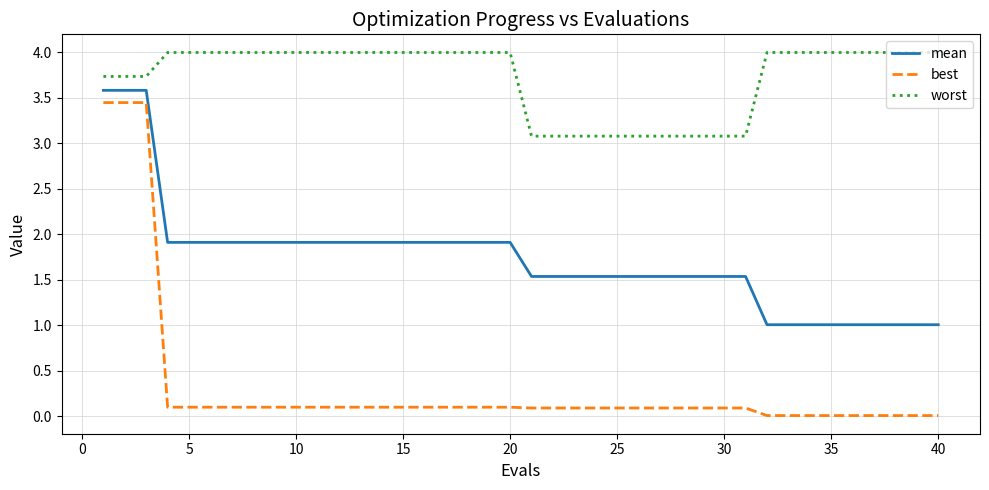

Rank the series by their average value, from highest to lowest.

worst, mean, best